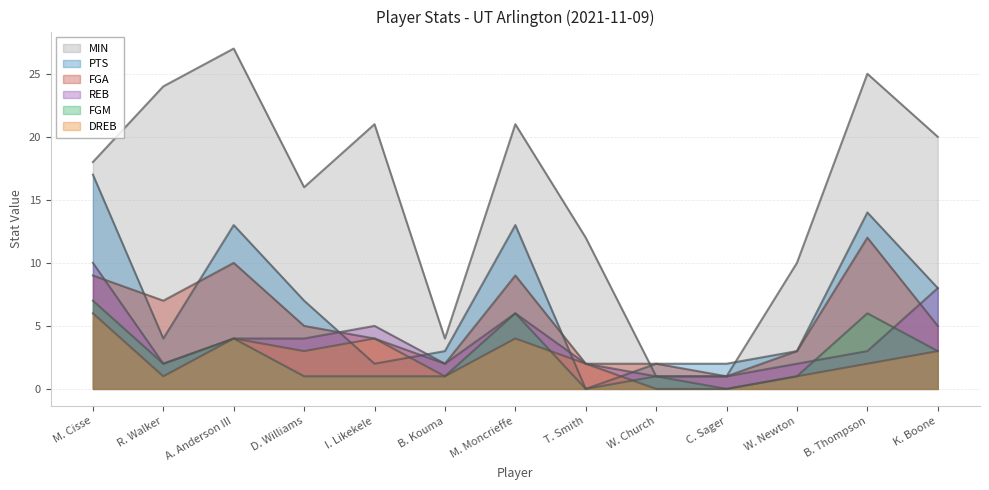

Reading left to right, transcribe all the data shown in this chart.

MIN: 18	24	27	16	21	4	21	12	1	1	10	25	20
FGA: 9	7	10	5	4	2	9	2	2	1	3	12	5
PTS: 17	4	13	7	2	3	13	0	2	2	3	14	8
REB: 10	2	4	4	5	2	6	2	1	1	2	3	8
FGM: 7	2	4	1	1	1	6	0	1	0	1	6	3
DREB: 6	1	4	3	4	1	4	2	0	0	1	2	3